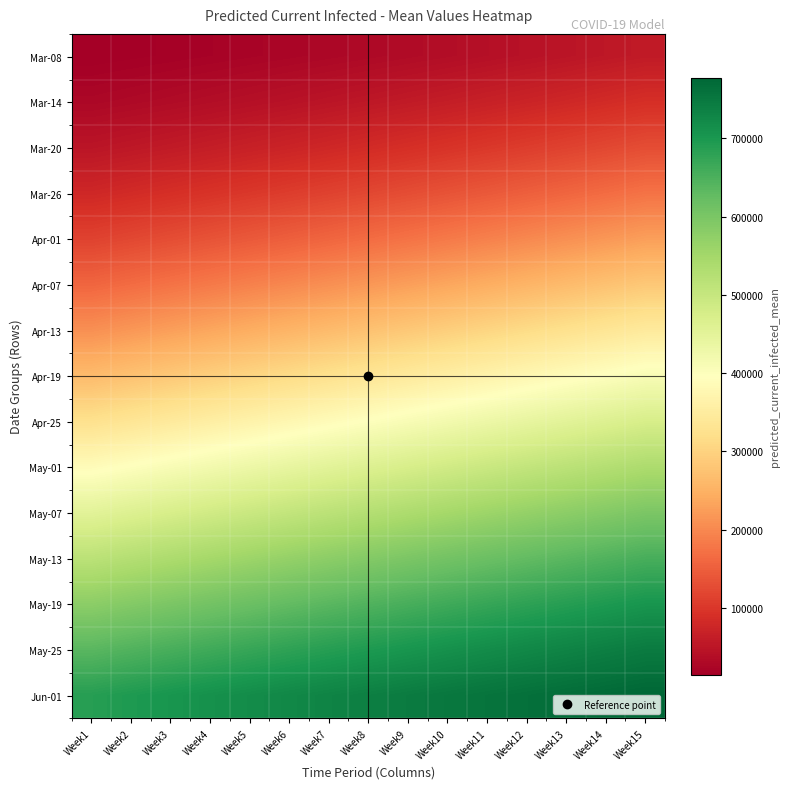

Reading left to right, extract all data points from this chart.

Mar-08: Week1=14774	Week2=16544	Week3=18481	Week4=20600	Week5=22913	Week6=25435	Week7=28177	Week8=31148	Week9=34355	Week10=37801	Week11=41482	Week12=45388	Week13=49497	Week14=53782	Week15=58208
Mar-14: Week1=28177	Week2=31148	Week3=34355	Week4=37801	Week5=41482	Week6=45388	Week7=49497	Week8=53782	Week9=58208	Week10=62860	Week11=67737	Week12=72837	Week13=78159	Week14=83702	Week15=89463
Mar-20: Week1=49497	Week2=53782	Week3=58208	Week4=62860	Week5=67737	Week6=72837	Week7=78159	Week8=83702	Week9=89463	Week10=95439	Week11=101628	Week12=108027	Week13=114633	Week14=121442	Week15=128451
Mar-26: Week1=78159	Week2=83702	Week3=89463	Week4=95439	Week5=101628	Week6=108027	Week7=114633	Week8=121442	Week9=128451	Week10=135656	Week11=143053	Week12=150638	Week13=158407	Week14=166356	Week15=174480
Apr-01: Week1=114633	Week2=121442	Week3=128451	Week4=135656	Week5=143053	Week6=150638	Week7=158407	Week8=166356	Week9=174480	Week10=182775	Week11=191236	Week12=199858	Week13=208636	Week14=217566	Week15=226643
Apr-07: Week1=158407	Week2=166356	Week3=174480	Week4=182775	Week5=191236	Week6=199858	Week7=208636	Week8=217566	Week9=226643	Week10=235864	Week11=245222	Week12=254712	Week13=264328	Week14=274064	Week15=283916
Apr-13: Week1=208636	Week2=217566	Week3=226643	Week4=235864	Week5=245222	Week6=254712	Week7=264328	Week8=274064	Week9=283916	Week10=293878	Week11=303944	Week12=314108	Week13=324365	Week14=334710	Week15=345136
Apr-19: Week1=264328	Week2=274064	Week3=283916	Week4=293878	Week5=303944	Week6=314108	Week7=324365	Week8=334710	Week9=345136	Week10=355636	Week11=366200	Week12=376823	Week13=387496	Week14=398212	Week15=408962
Apr-25: Week1=324365	Week2=334710	Week3=345136	Week4=355636	Week5=366200	Week6=376823	Week7=387496	Week8=398212	Week9=408962	Week10=419737	Week11=430527	Week12=441324	Week13=452119	Week14=462904	Week15=473671
May-01: Week1=387496	Week2=398212	Week3=408962	Week4=419737	Week5=430527	Week6=441324	Week7=452119	Week8=462904	Week9=473671	Week10=484411	Week11=495115	Week12=505773	Week13=516376	Week14=526914	Week15=537379
May-07: Week1=452119	Week2=462904	Week3=473671	Week4=484411	Week5=495115	Week6=505773	Week7=516376	Week8=526914	Week9=537379	Week10=547763	Week11=558057	Week12=568252	Week13=578340	Week14=588312	Week15=598161
May-13: Week1=516376	Week2=526914	Week3=537379	Week4=547763	Week5=558057	Week6=568252	Week7=578340	Week8=588312	Week9=598161	Week10=607878	Week11=617455	Week12=626882	Week13=636152	Week14=645257	Week15=654188
May-19: Week1=578340	Week2=588312	Week3=598161	Week4=607878	Week5=617455	Week6=626882	Week7=636152	Week8=645257	Week9=654188	Week10=662937	Week11=671497	Week12=679861	Week13=688022	Week14=695973	Week15=703708
May-25: Week1=636152	Week2=645257	Week3=654188	Week4=662937	Week5=671497	Week6=679861	Week7=688022	Week8=695973	Week9=703708	Week10=711222	Week11=718508	Week12=725560	Week13=732372	Week14=738939	Week15=745254
Jun-01: Week1=688022	Week2=695973	Week3=703708	Week4=711222	Week5=718508	Week6=725560	Week7=732372	Week8=738939	Week9=745254	Week10=751312	Week11=757108	Week12=762636	Week13=767892	Week14=772871	Week15=777570